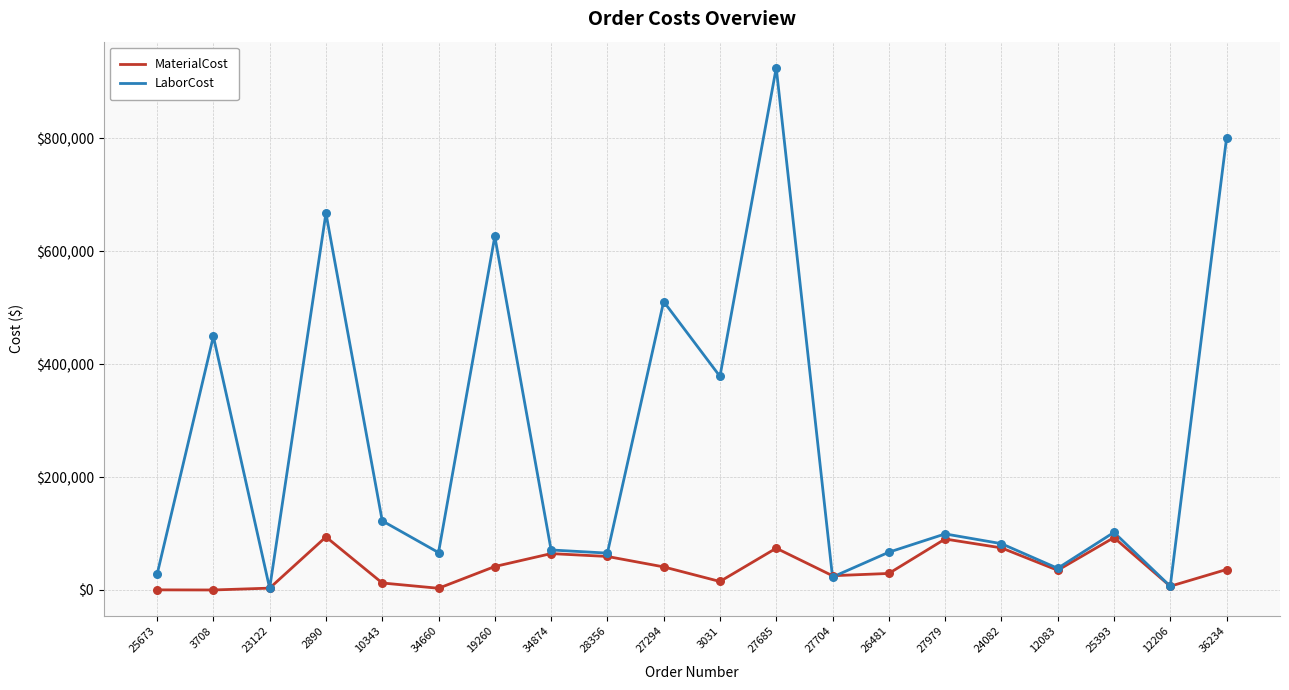

Which series has the largest range (max minus min)?

LaborCost